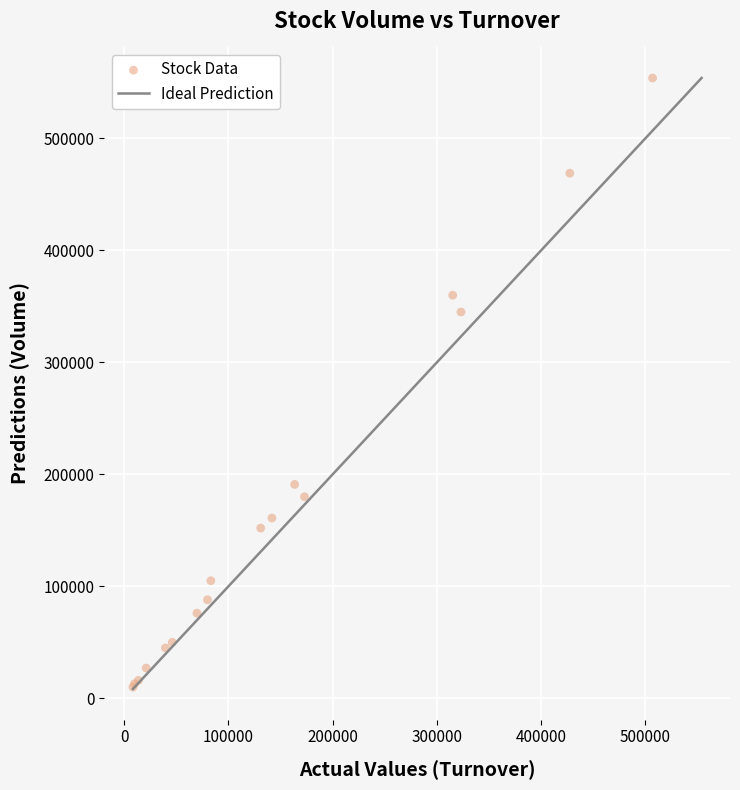

What Y value in the scatter plot is closest to 282000?

345000